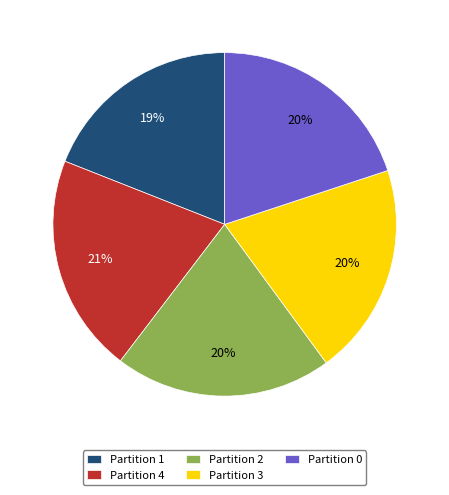

Is Partition 1 the majority of the pie?

No